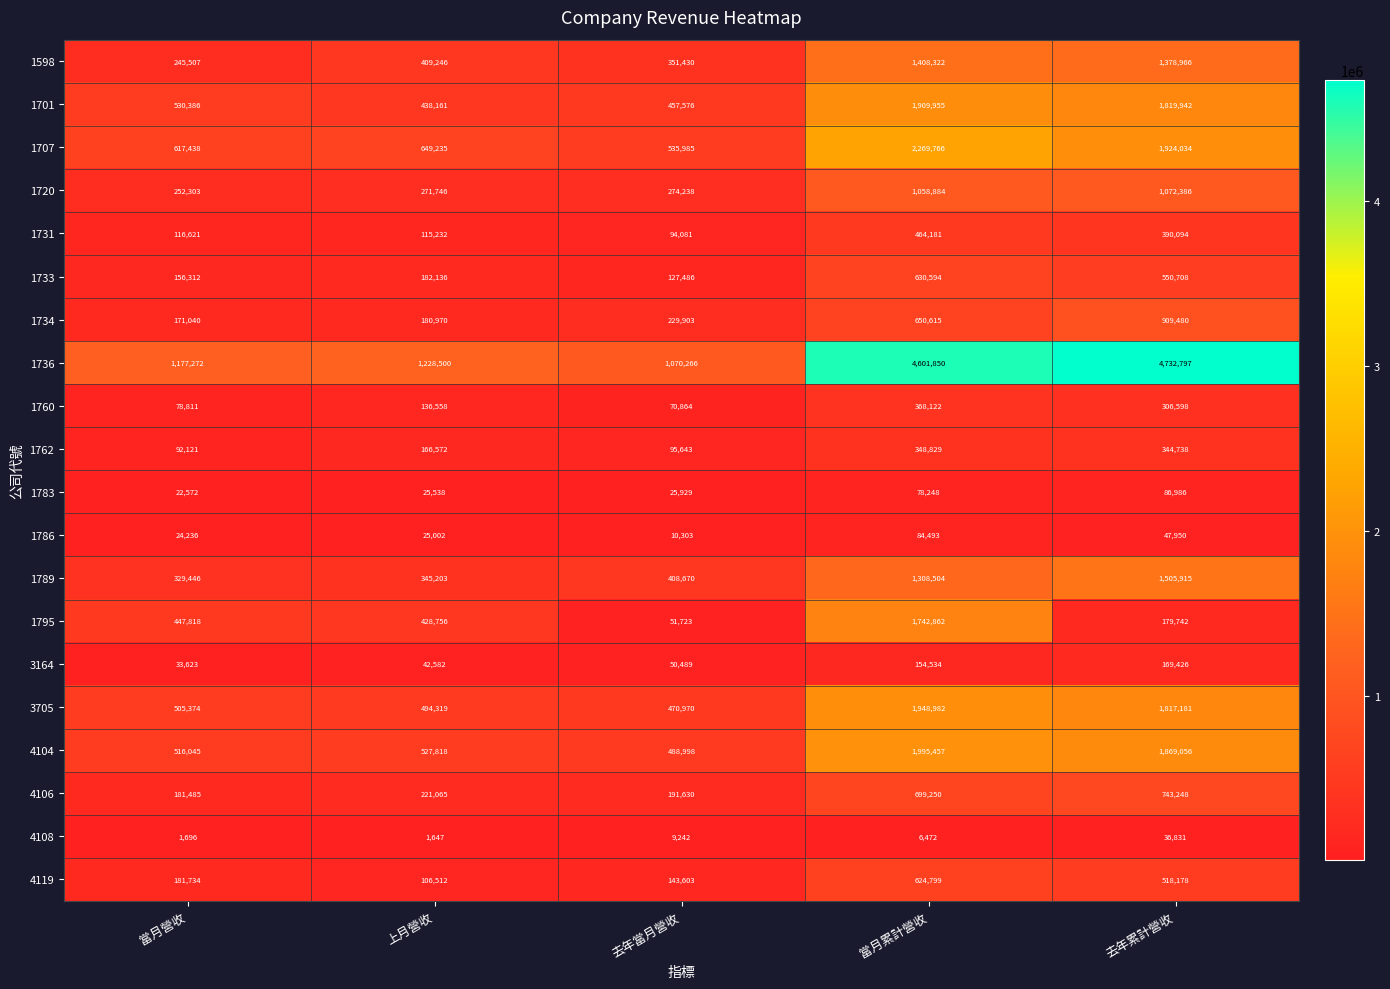

What is the total value across all series at 上月營收?

5996798